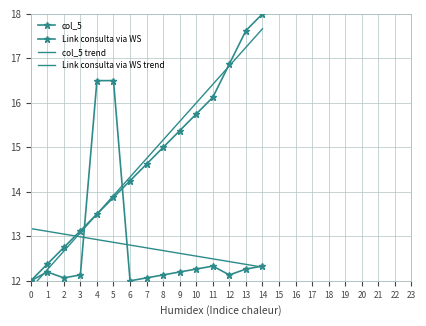

The value of Link consulta via WS at 9 is 5.8. True or false?

False